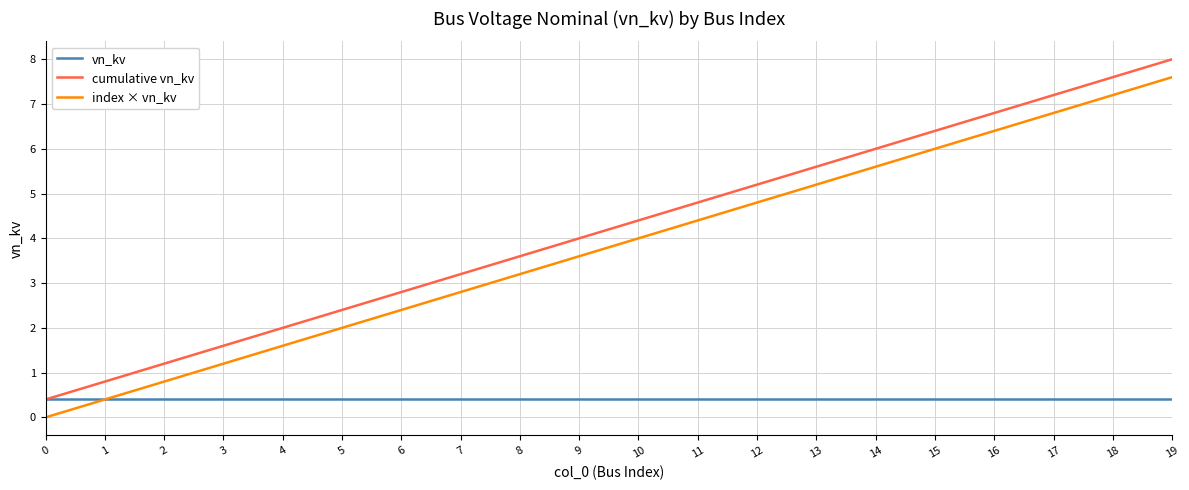

Reading left to right, transcribe all the data shown in this chart.

vn_kv: 0=0.4	1=0.4	2=0.4	3=0.4	4=0.4	5=0.4	6=0.4	7=0.4	8=0.4	9=0.4	10=0.4	11=0.4	12=0.4	13=0.4	14=0.4	15=0.4	16=0.4	17=0.4	18=0.4	19=0.4
cumulative vn_kv: 0=0.4	1=0.8	2=1.2	3=1.6	4=2.0	5=2.4	6=2.8	7=3.2	8=3.6	9=4.0	10=4.4	11=4.8	12=5.2	13=5.6	14=6.0	15=6.4	16=6.8	17=7.2	18=7.6	19=8.0
index × vn_kv: 0=0.0	1=0.4	2=0.8	3=1.2	4=1.6	5=2.0	6=2.4	7=2.8	8=3.2	9=3.6	10=4.0	11=4.4	12=4.8	13=5.2	14=5.6	15=6.0	16=6.4	17=6.8	18=7.2	19=7.6